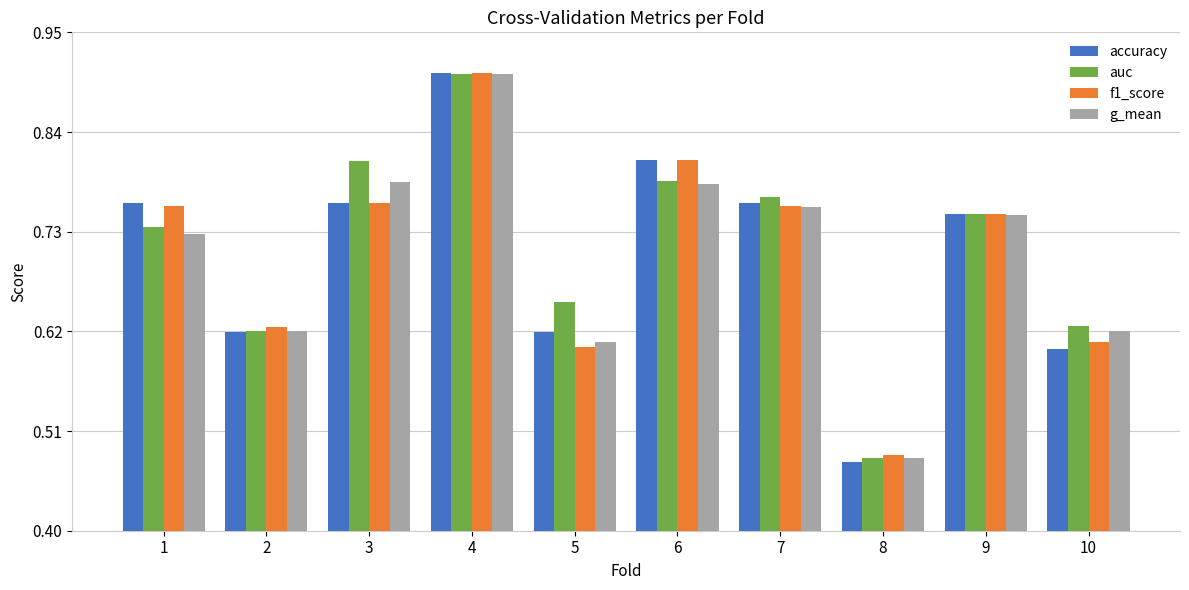

True or false: g_mean has a value of 0.2 at 8.

False